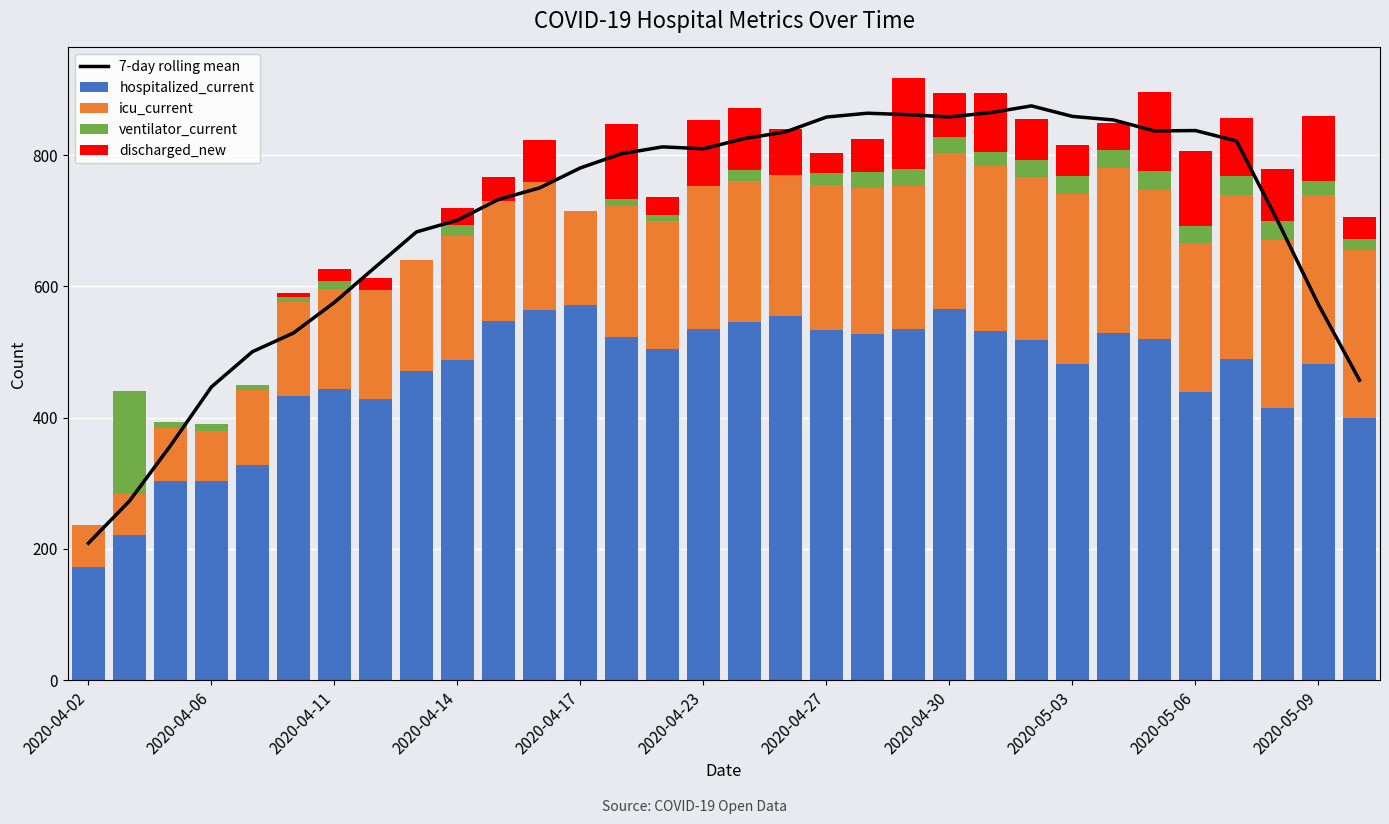

List the series in order of their peak value, lowest first.

discharged_new, ventilator_current, icu_current, hospitalized_current, 7-day rolling mean